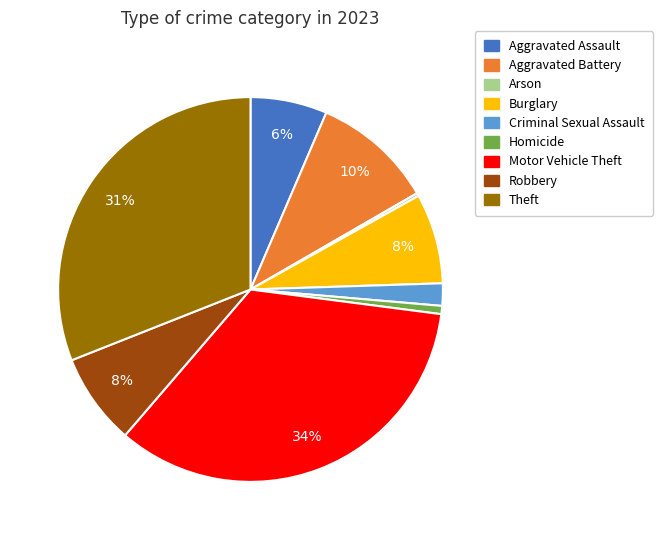

What percentage is the Burglary slice, to the nearest percent?

8%